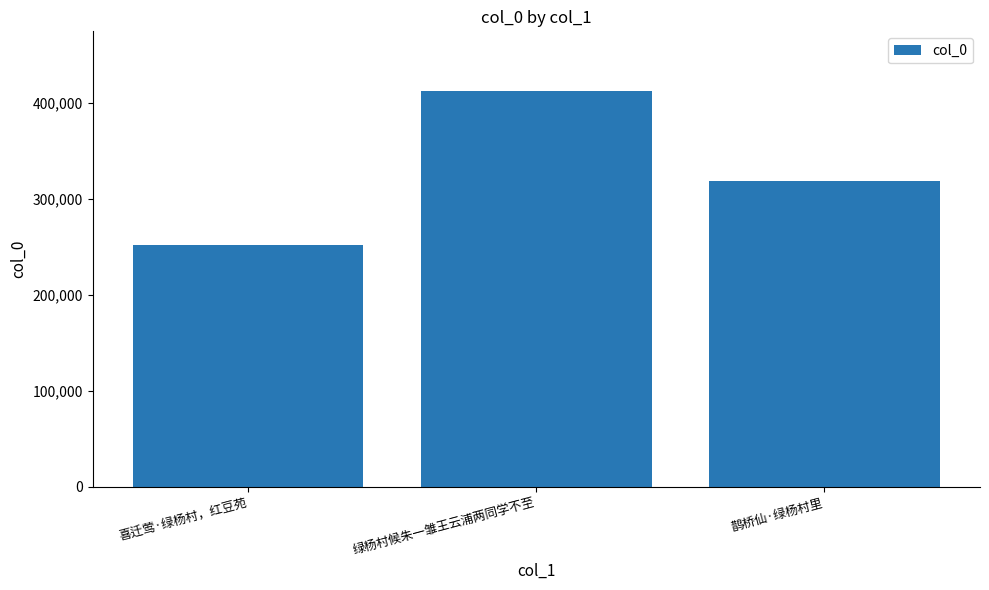

Does the chart contain stacked bars?

No